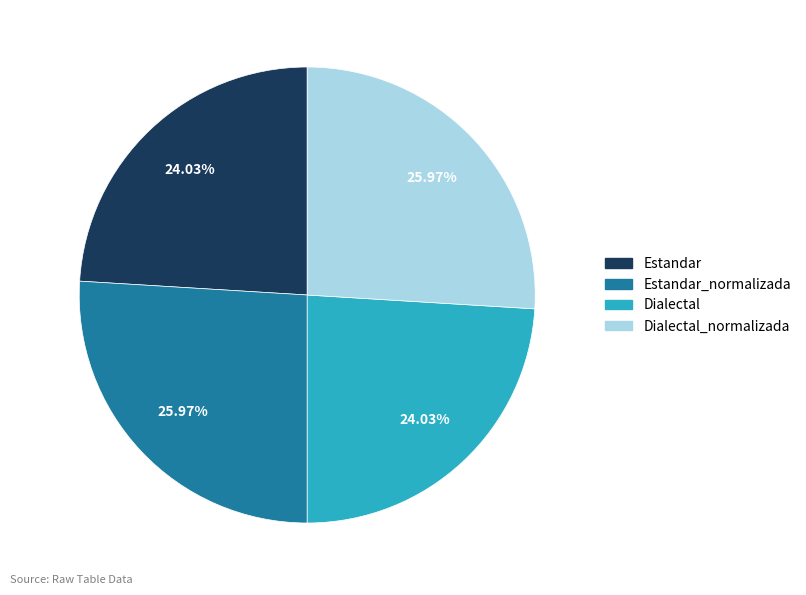

How many segments does this pie chart have?

4